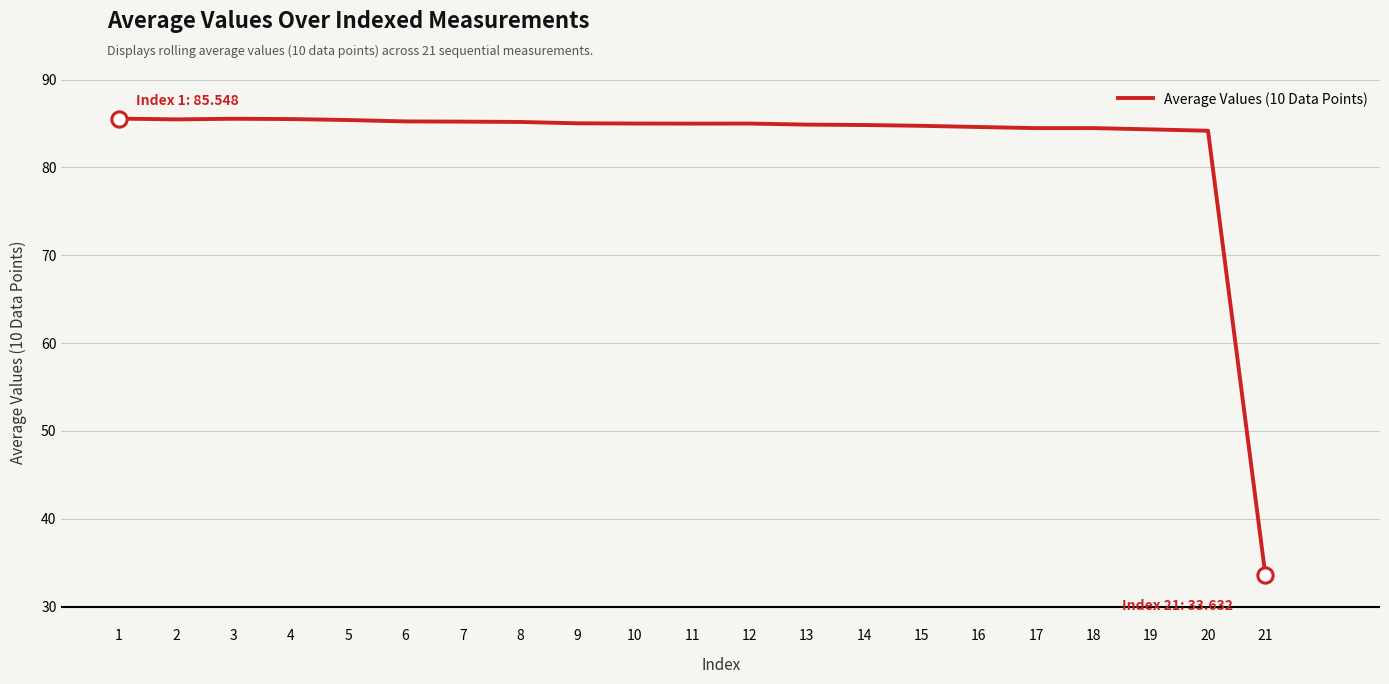

What is the difference between the values at 14 and 16?

0.2